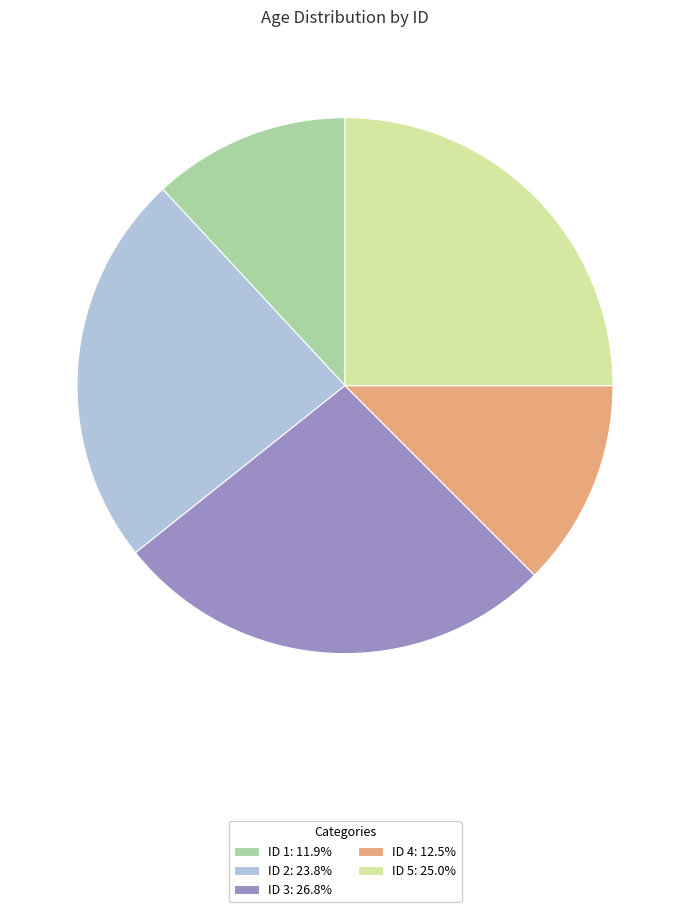

Does any single category account for the majority?

No